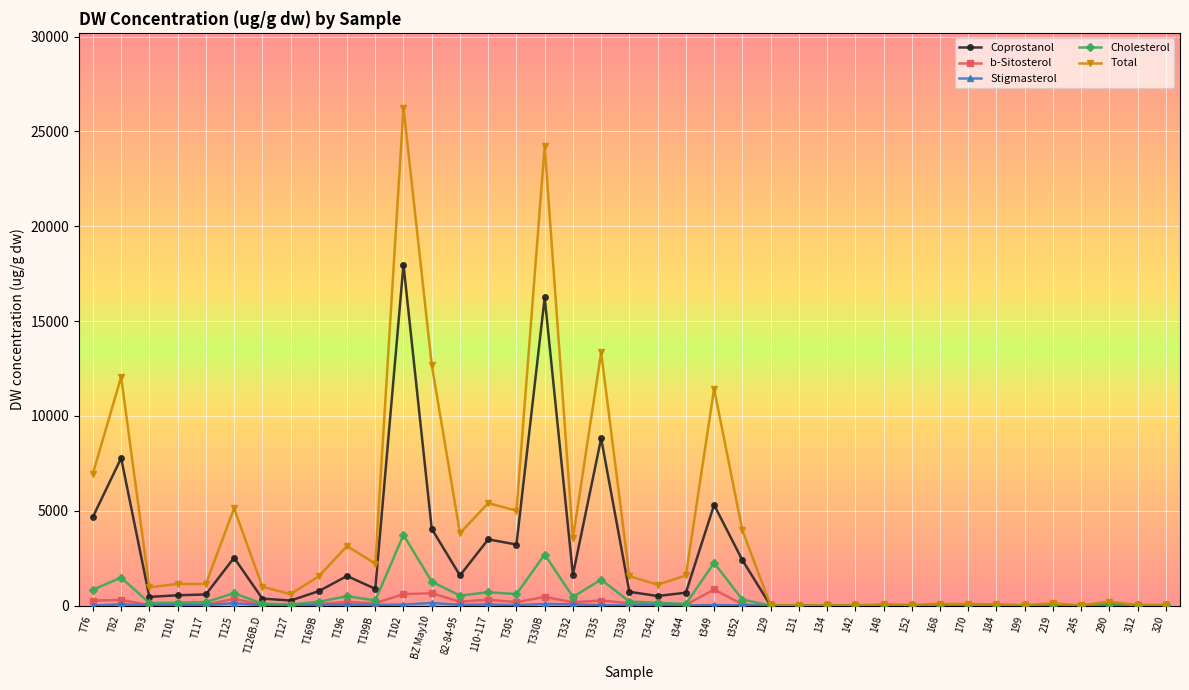

Where is the first local maximum for Total?

T82